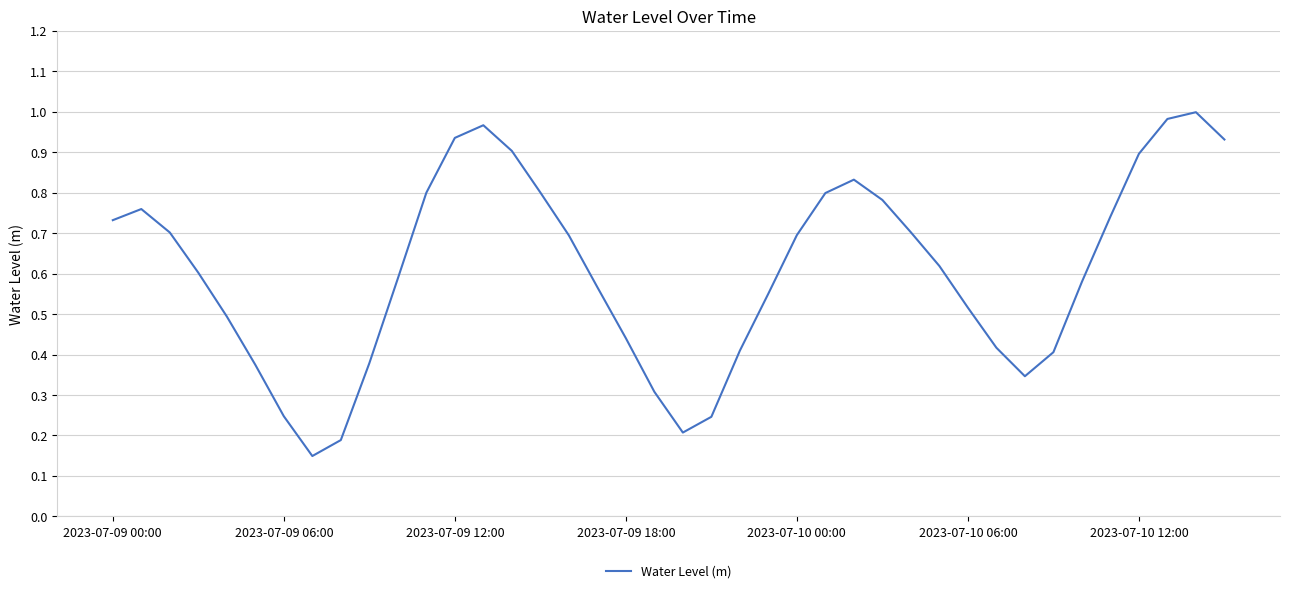

What is the maximum value shown in the chart?

1.0